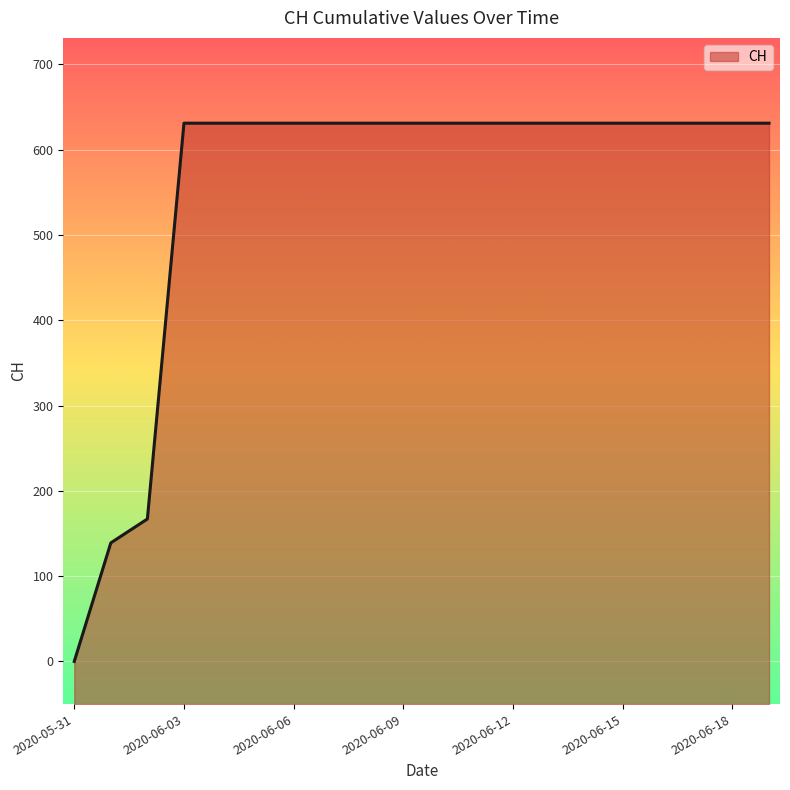

What is the sum of the values at 2020-06-12 and 2020-06-06?

1262